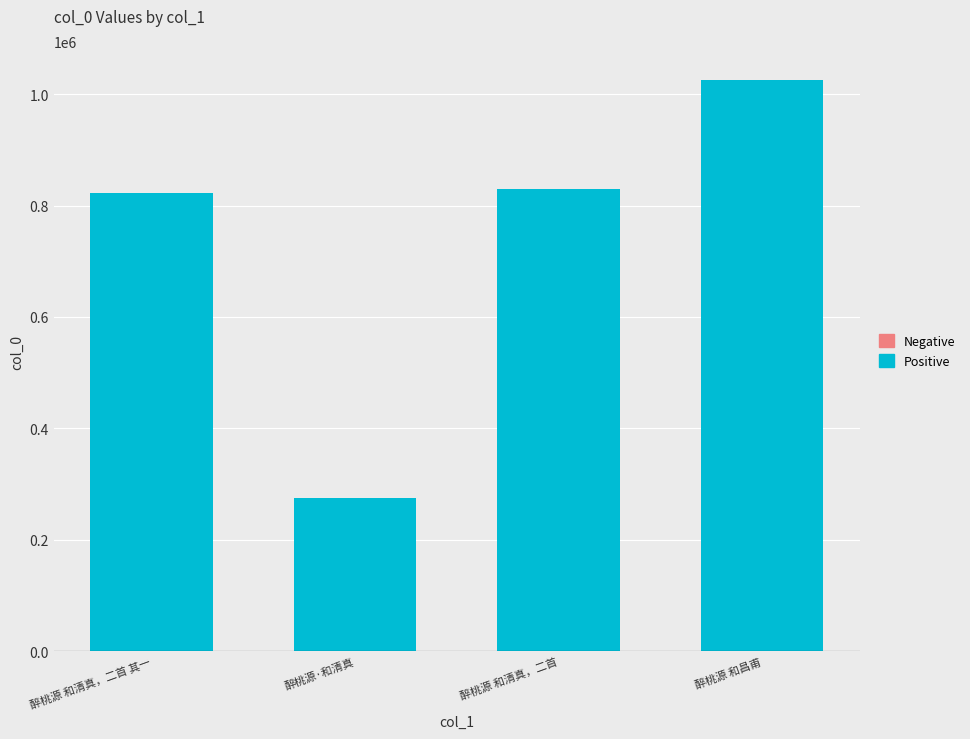

What is the difference between the maximum and minimum values?

752005